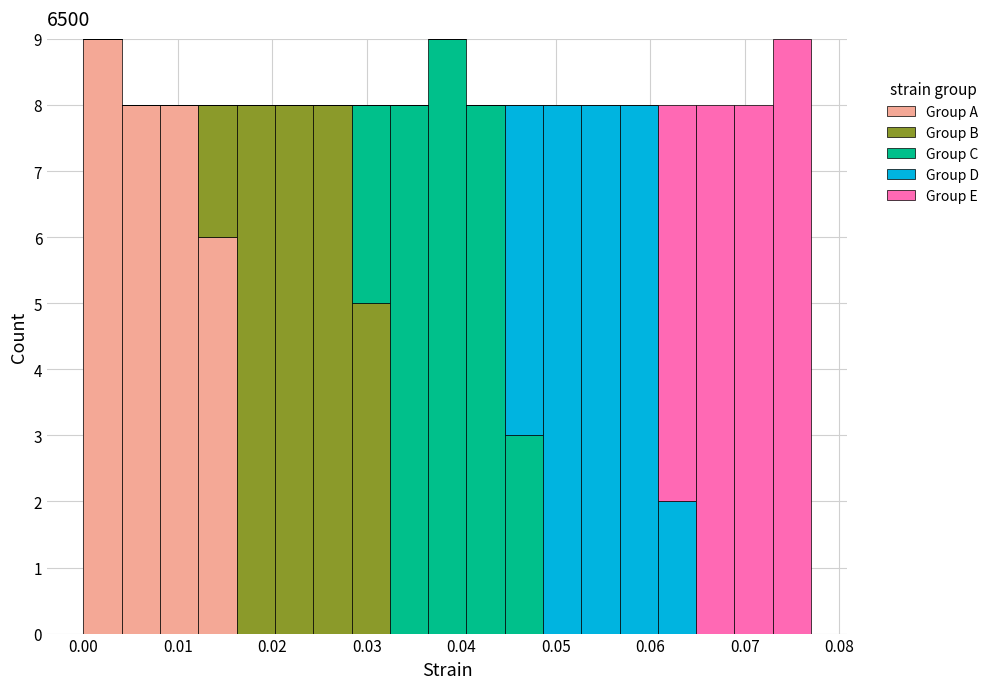

Reading left to right, transcribe this chart: for each stacked bar, give the range it covers on the x-axis and its total height. Neither the bar edges nor the heights are printed on the chart, so give them approximately, as read against the axes.

0.000 to 0.004: 9
0.004 to 0.008: 8
0.008 to 0.012: 8
0.012 to 0.016: 8
0.016 to 0.020: 8
0.020 to 0.024: 8
0.024 to 0.028: 8
0.028 to 0.032: 8
0.032 to 0.036: 8
0.036 to 0.041: 9
0.041 to 0.045: 8
0.045 to 0.049: 8
0.049 to 0.053: 8
0.053 to 0.057: 8
0.057 to 0.061: 8
0.061 to 0.065: 8
0.065 to 0.069: 8
0.069 to 0.073: 8
0.073 to 0.077: 9